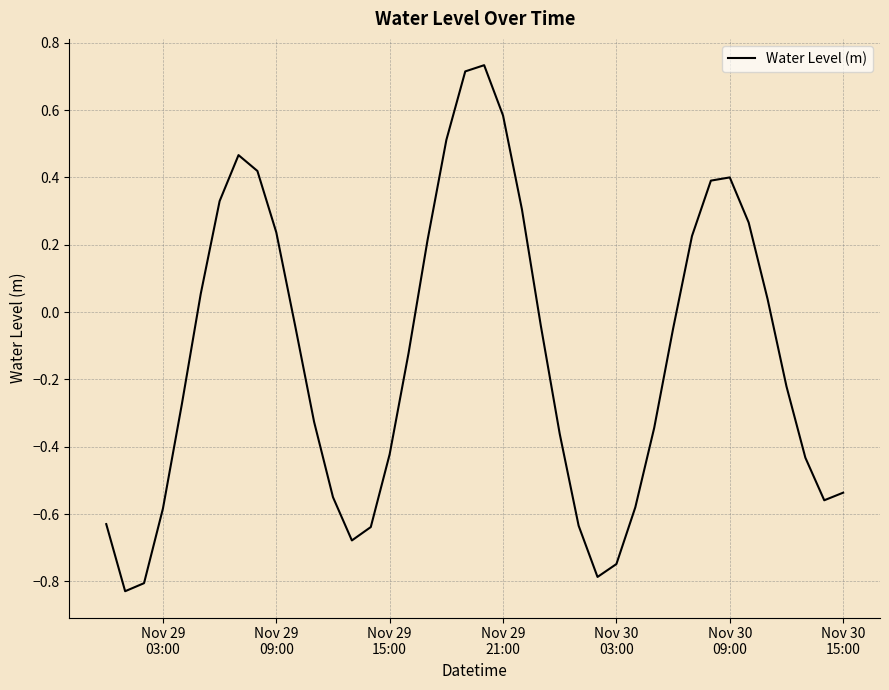

What is the sum of all values?

-5.3